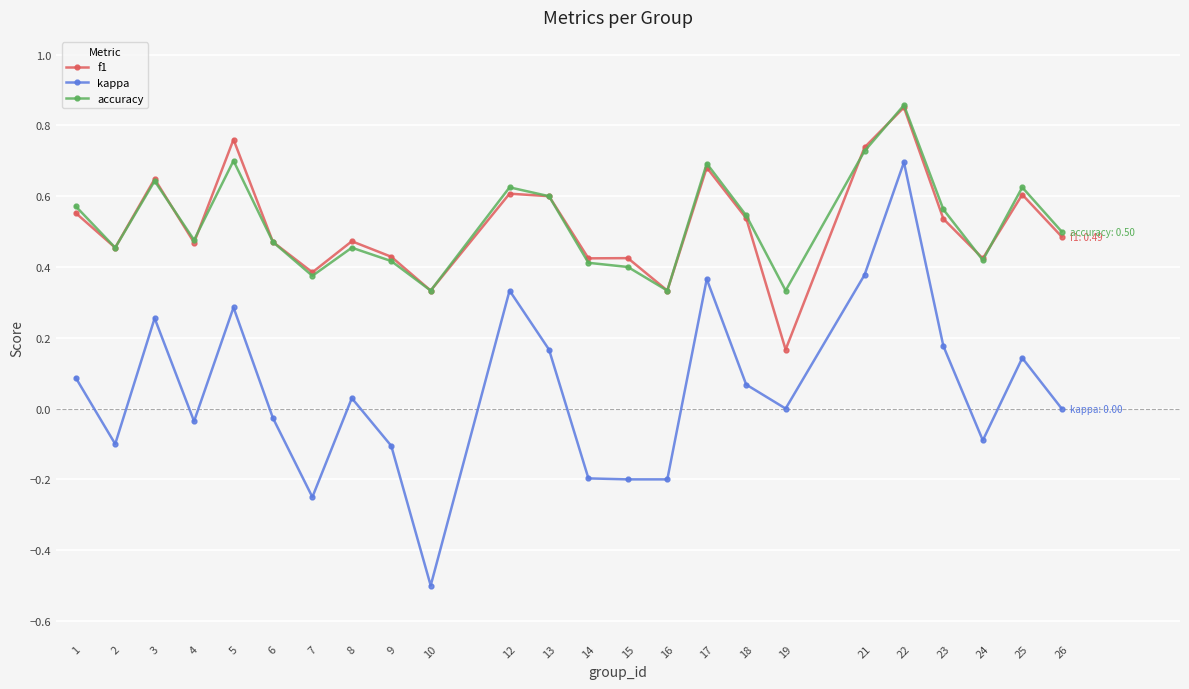

Which category has the highest value across all series?

22